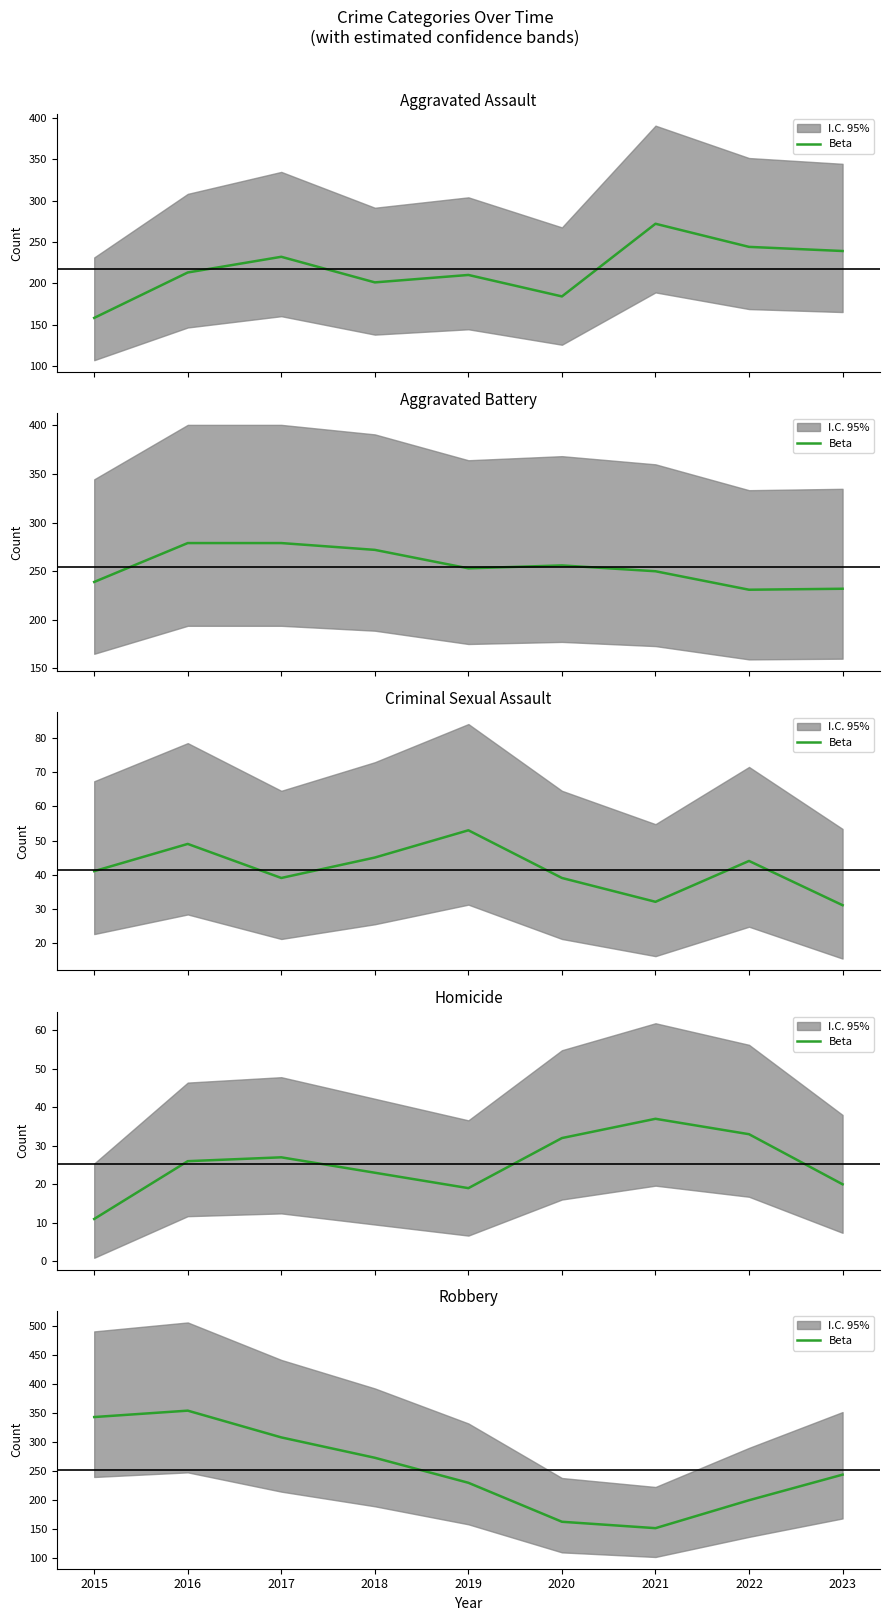

At which label is the value closest to 253?

2023